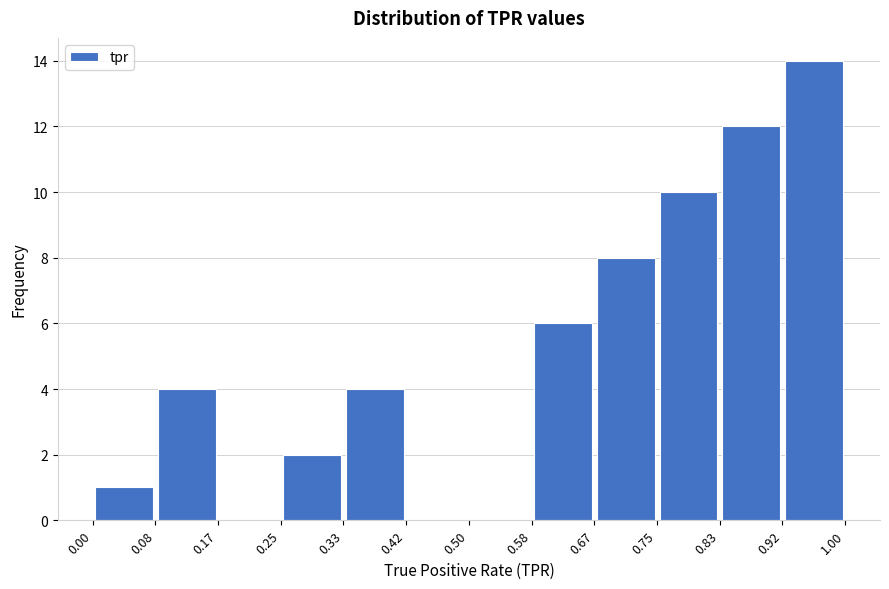

What is the height of the bar covering 0.67 to 0.75 on the x-axis? The values are not printed on the chart, so give them approximately, as read against the axis.

8